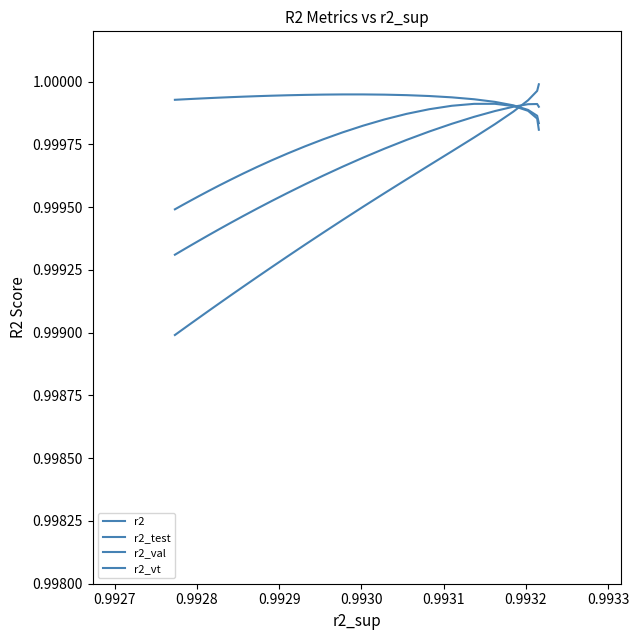

True or false: r2_val has more than 1 points higher than both neighbors.

False